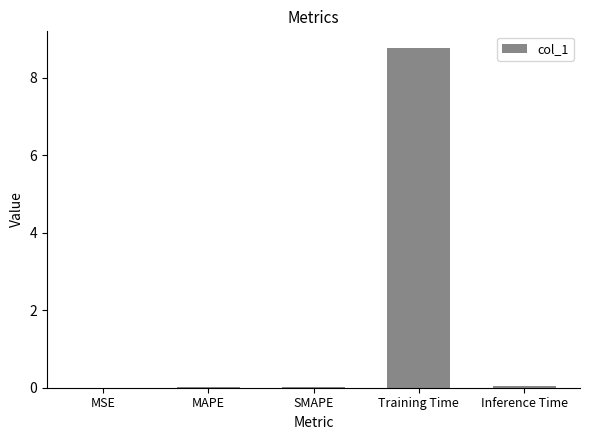

Between Training Time and MAPE, which is larger?

Training Time